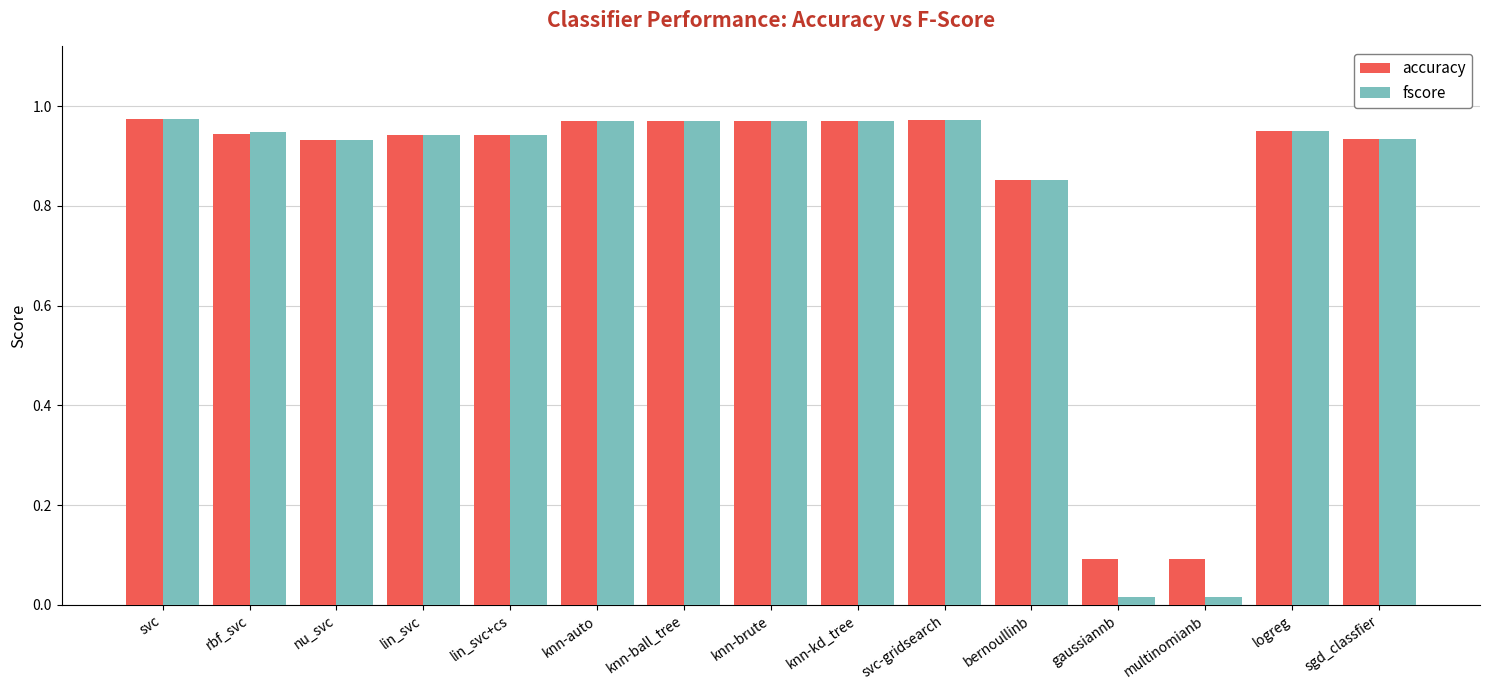

What is the average value of the fscore series?

0.8